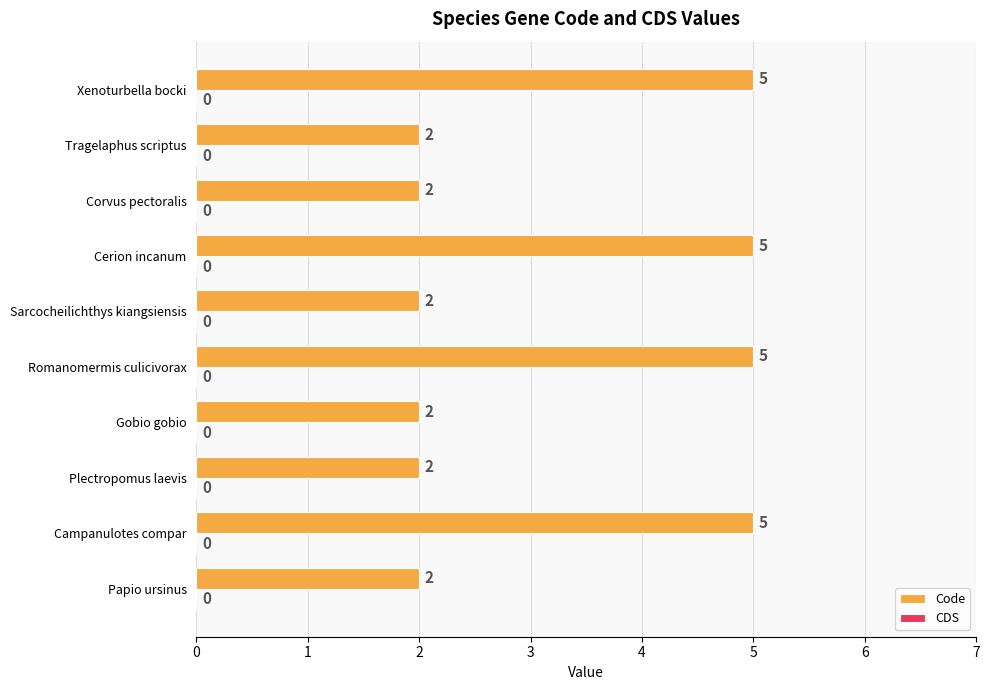

The chart shows a value of 2 at Papio ursinus. True or false?

True